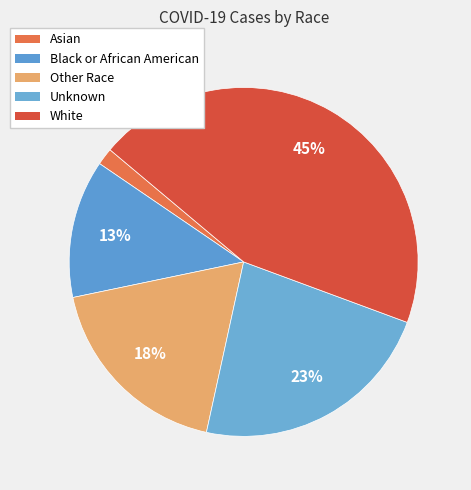

How many segments does this pie chart have?

5